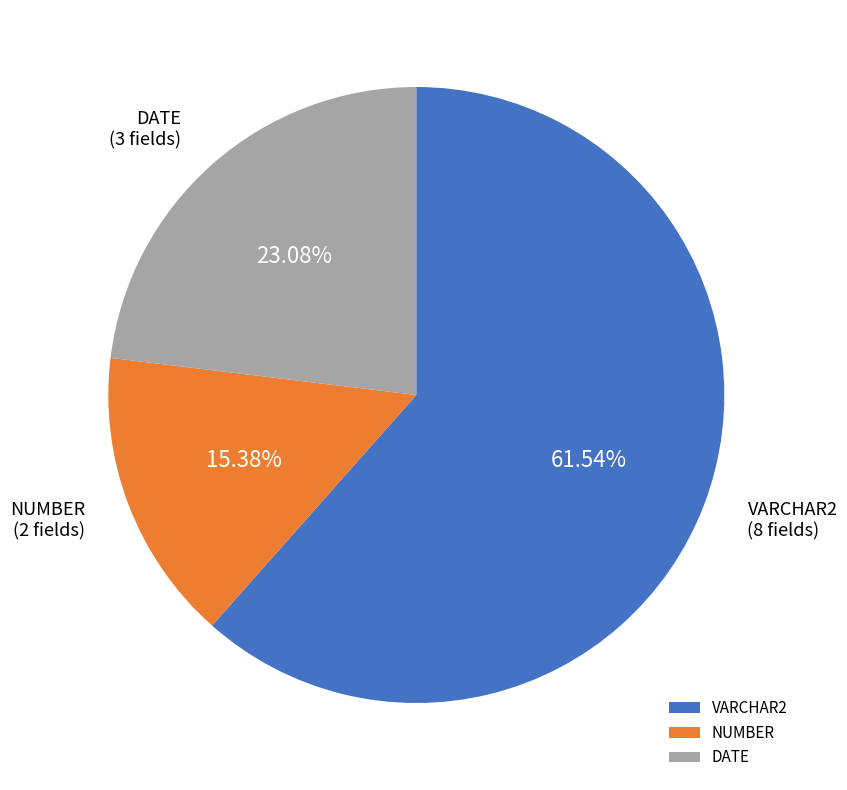

To the nearest percent, what is the difference between the VARCHAR2 and DATE slice percentages?

38%